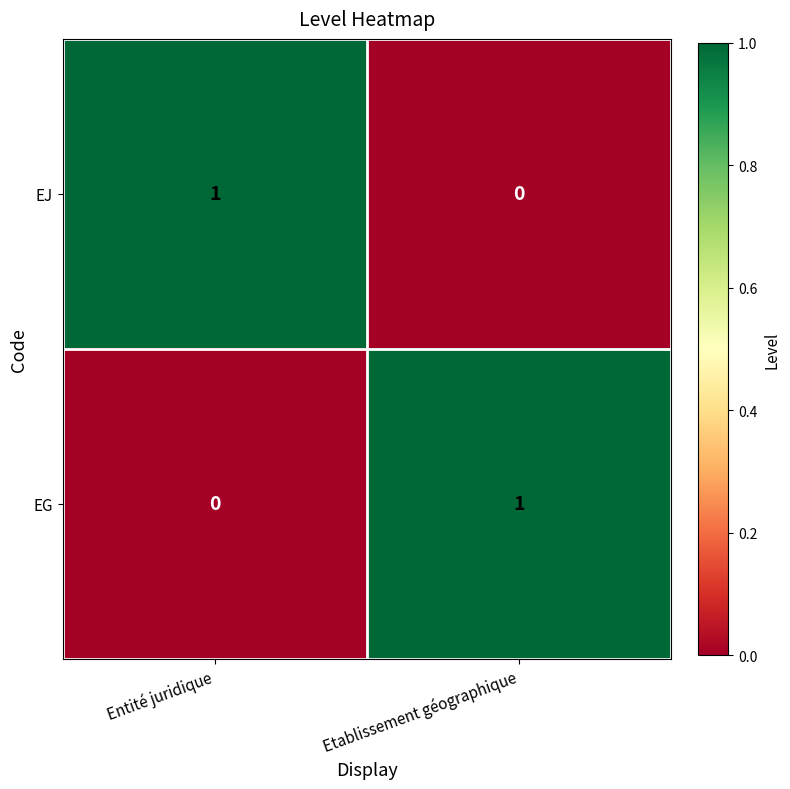

Reading left to right, list all the values displayed in this chart.

EJ: Entité juridique=1	Etablissement géographique=0
EG: Entité juridique=0	Etablissement géographique=1